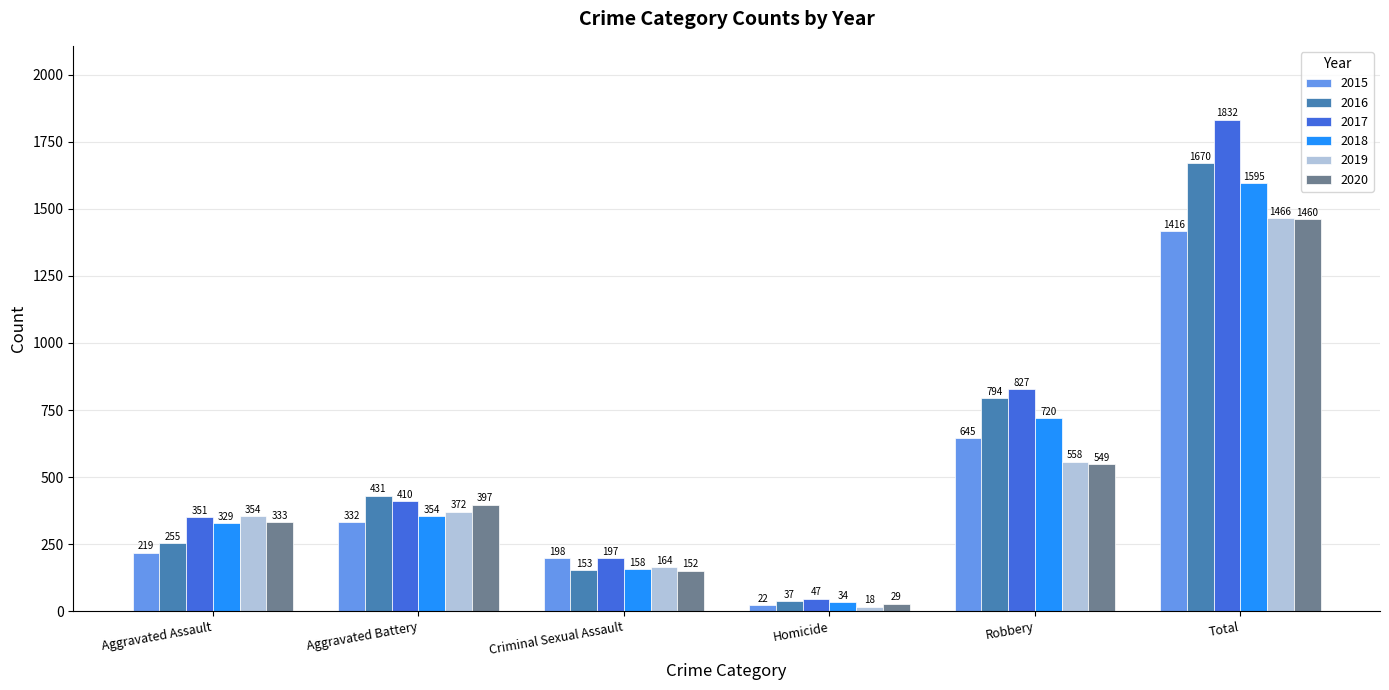

Does the chart contain stacked bars?

No